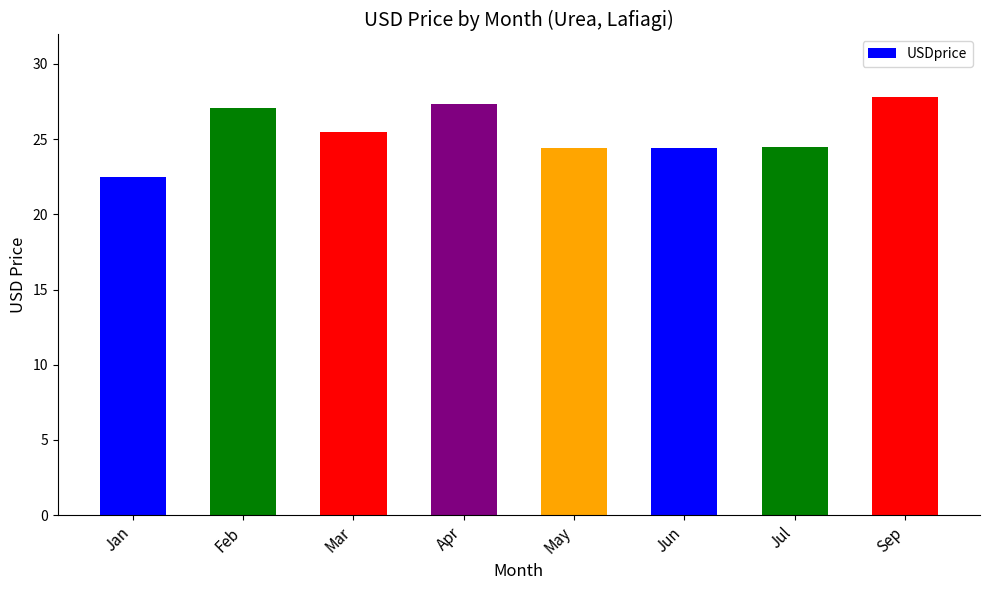

What is the value of the 8th bar from the left?

27.8